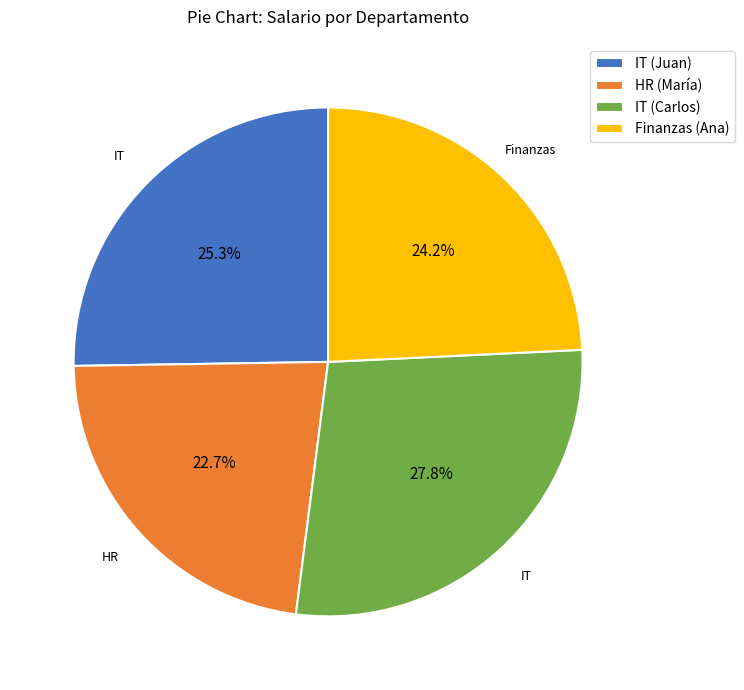

Between HR (María) and IT (Juan), which is larger?

IT (Juan)